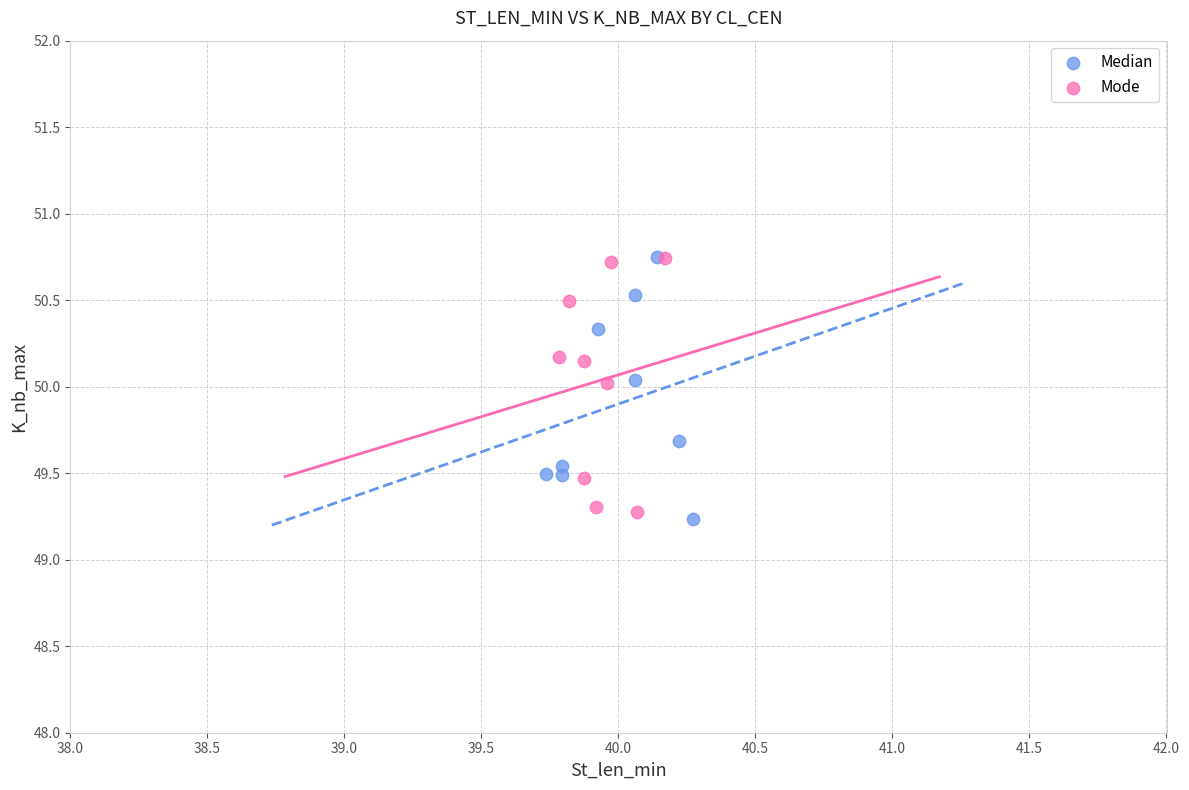

What are all the series names shown in the legend?

Median, Mode